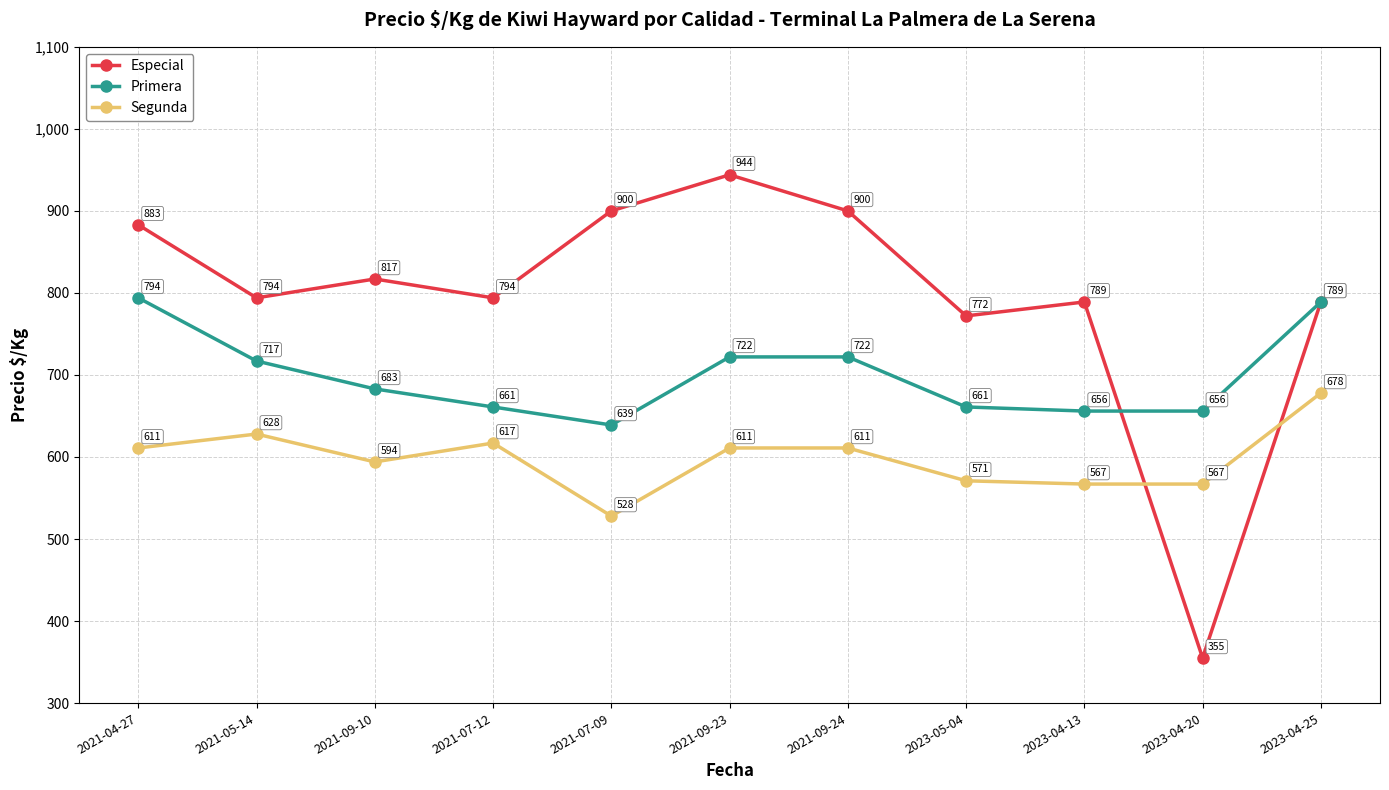

Does the chart display data point markers on the line(s)?

Yes